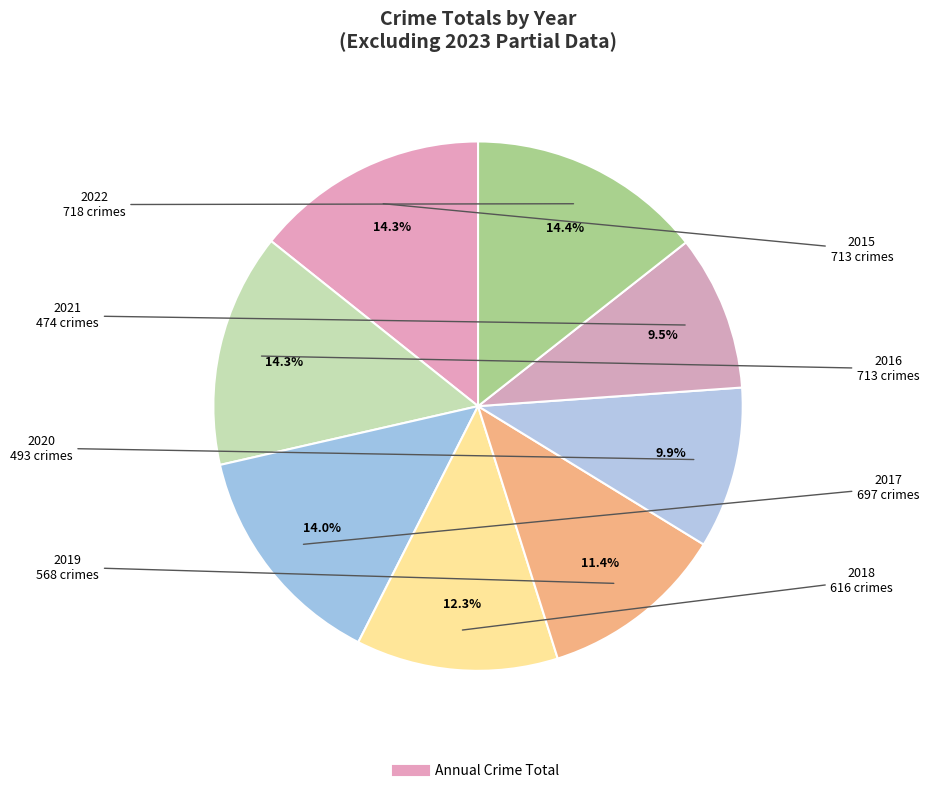

What is the largest slice in the pie chart?

2022